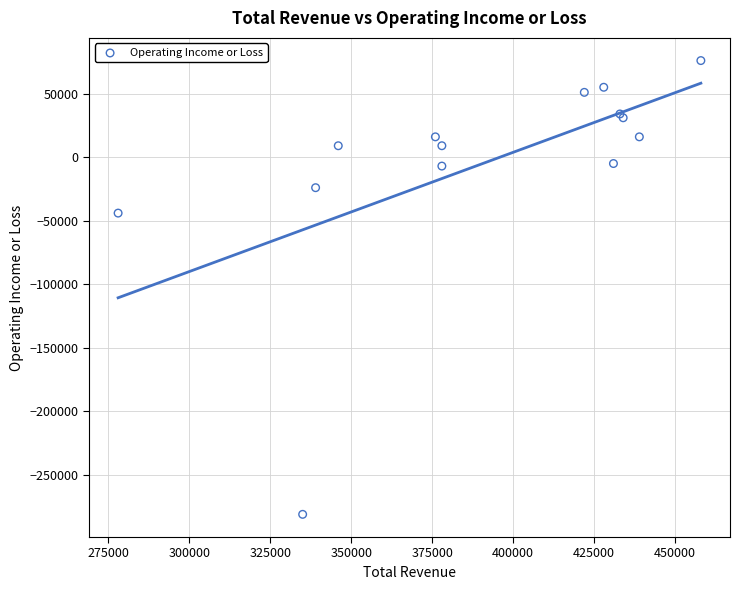

What Y value in the scatter plot is closest to -102500?

-44000